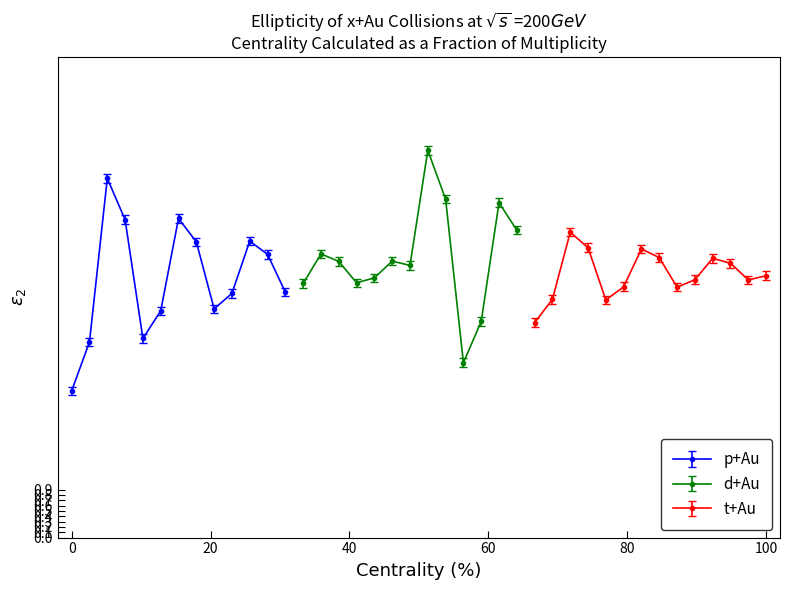

What is the lowest value of the p+Au series?

2.7